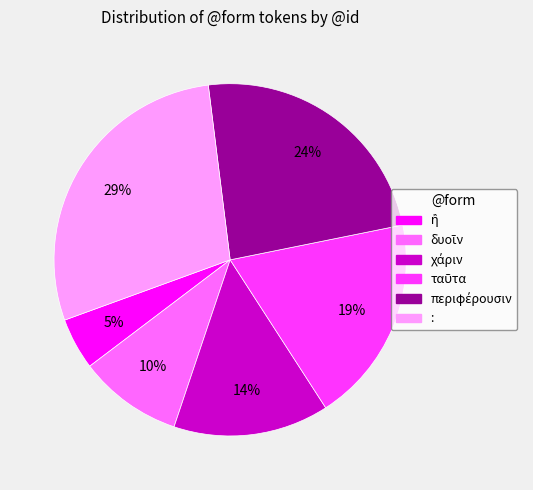

To the nearest percent, what is the difference between the largest and smallest slice percentages?

24%